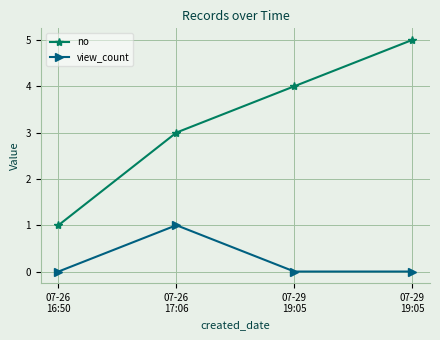

Does the chart have visible grid lines?

Yes